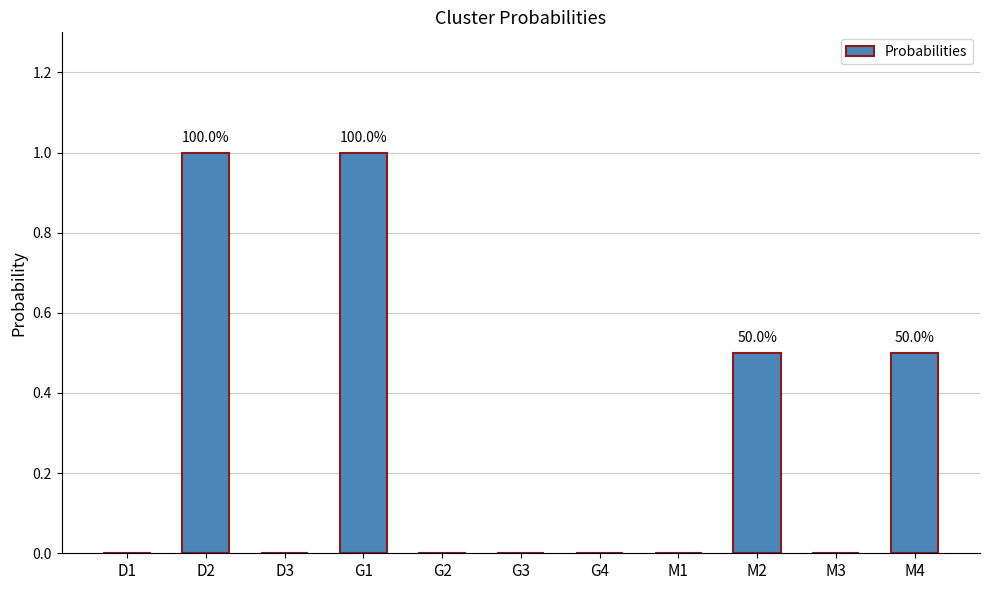

What is the maximum value shown in the chart?

1.0